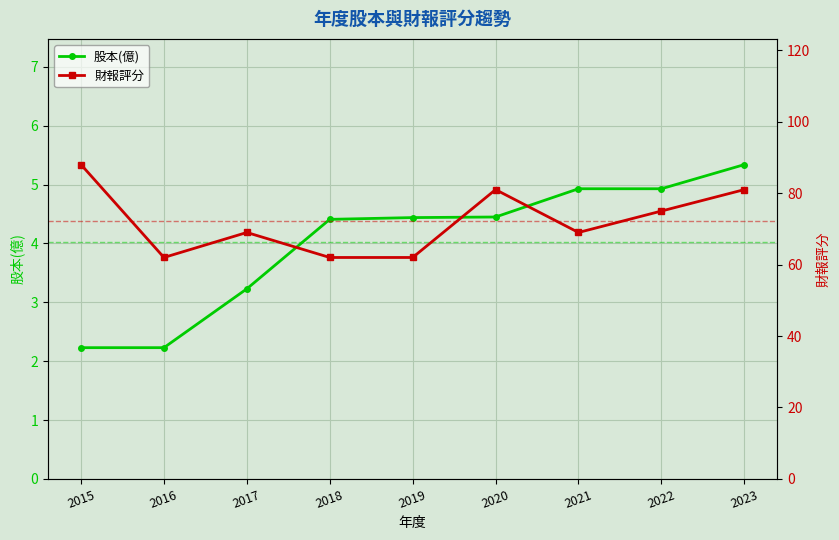

Which series has the widest spread of values?

財報評分